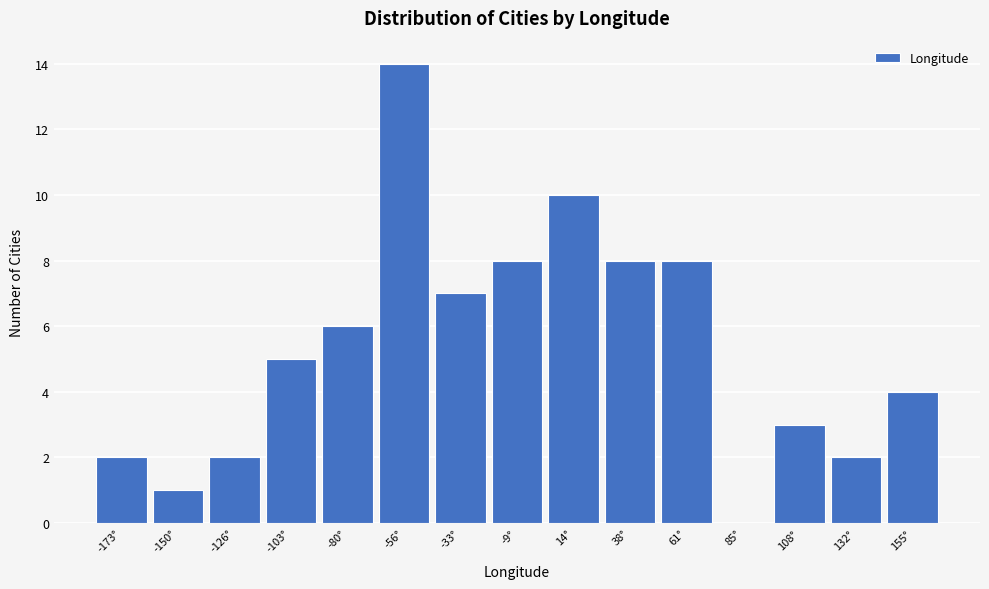

Reading left to right, transcribe all the data shown in this chart.

-173°=2	-150°=1	-126°=2	-103°=5	-80°=6	-56°=14	-33°=7	-9°=8	14°=10	38°=8	61°=8	85°=0	108°=3	132°=2	155°=4